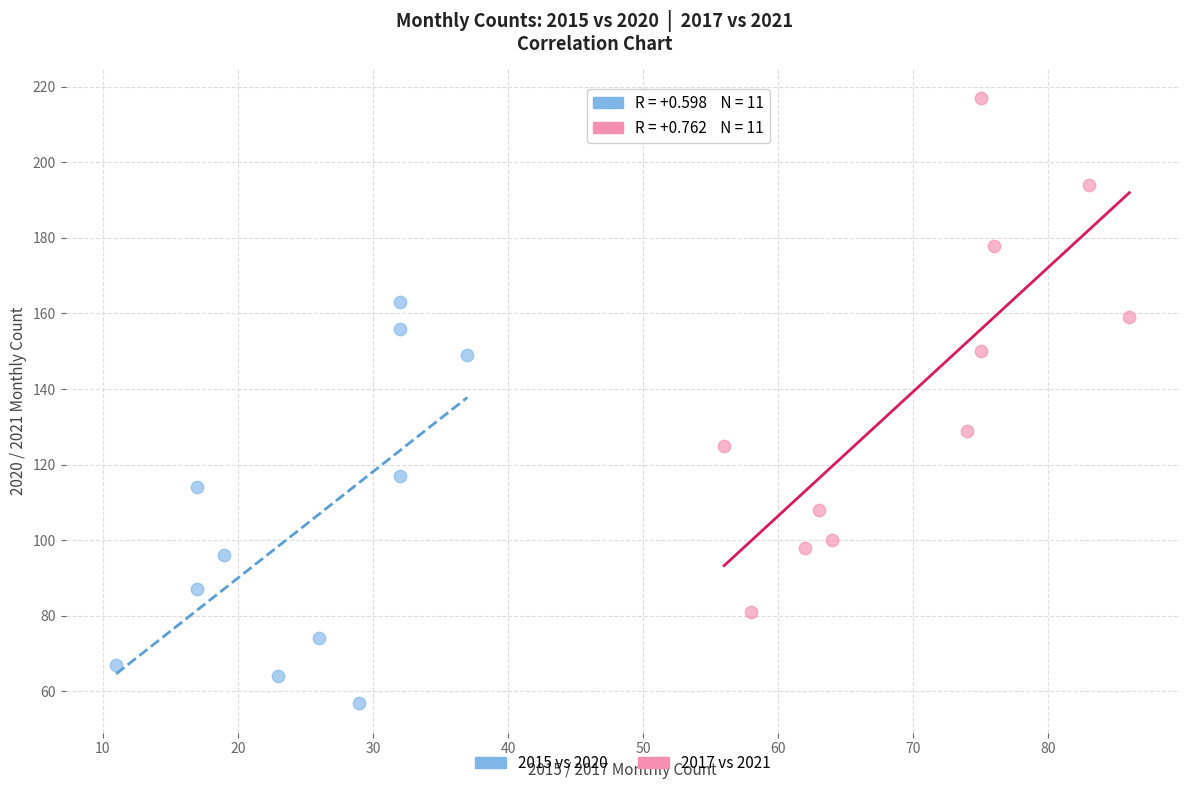

Which series reaches the minimum Y coordinate?

2015 vs 2020